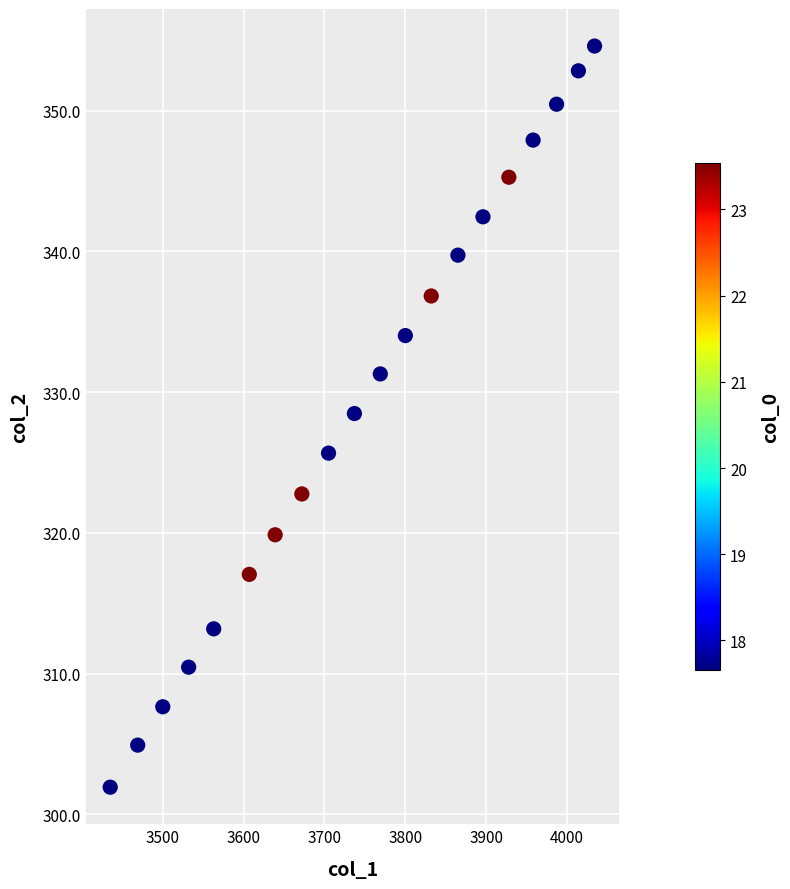

What is the range of Y values (max minus min)?

52.7